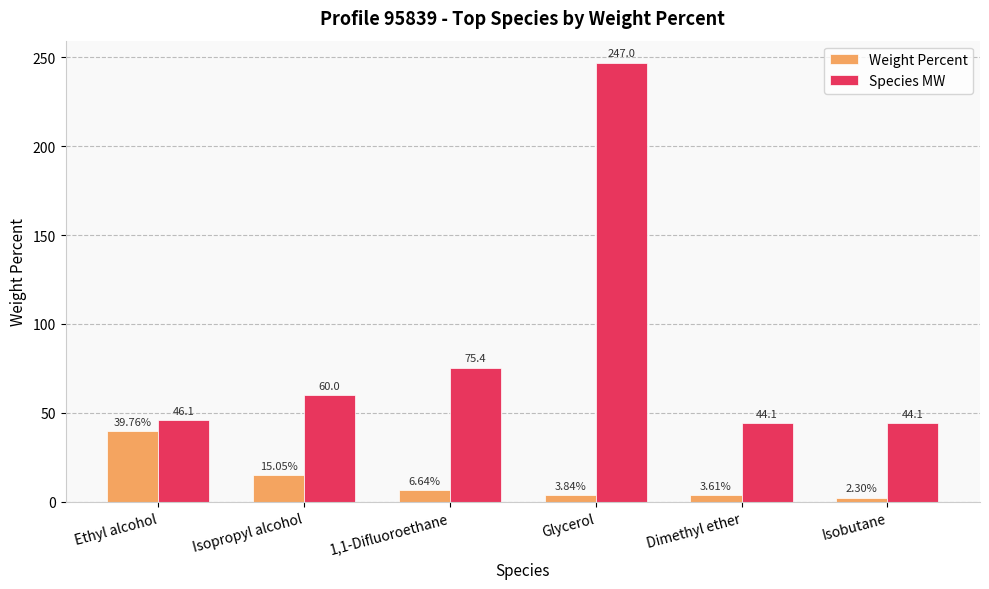

Which series has the widest spread of values?

Species MW